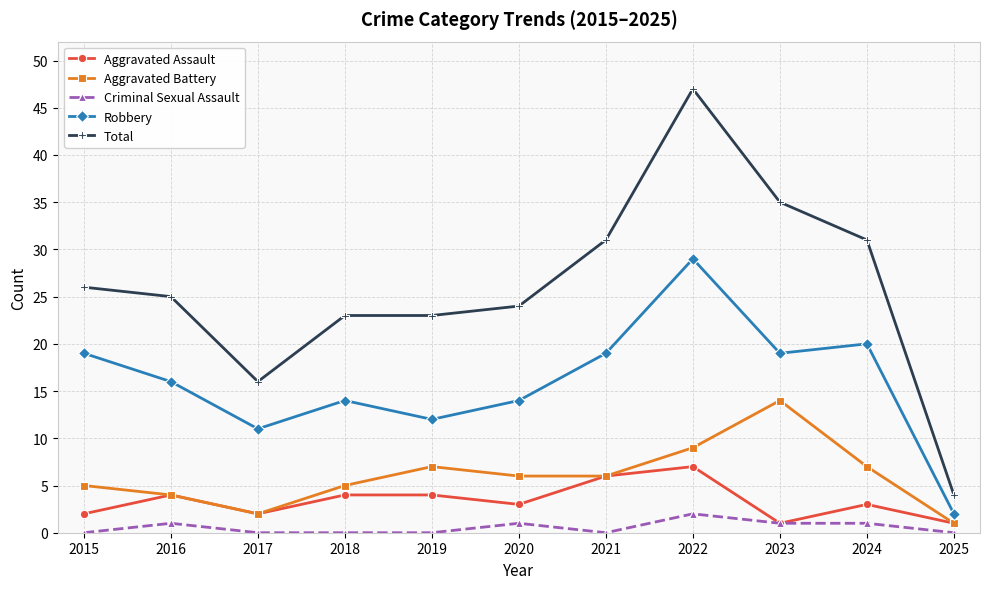

Reading left to right, extract all data points from this chart.

Aggravated Assault: 2015=2	2016=4	2017=2	2018=4	2019=4	2020=3	2021=6	2022=7	2023=1	2024=3	2025=1
Aggravated Battery: 2015=5	2016=4	2017=2	2018=5	2019=7	2020=6	2021=6	2022=9	2023=14	2024=7	2025=1
Criminal Sexual Assault: 2015=0	2016=1	2017=0	2018=0	2019=0	2020=1	2021=0	2022=2	2023=1	2024=1	2025=0
Robbery: 2015=19	2016=16	2017=11	2018=14	2019=12	2020=14	2021=19	2022=29	2023=19	2024=20	2025=2
Total: 2015=26	2016=25	2017=16	2018=23	2019=23	2020=24	2021=31	2022=47	2023=35	2024=31	2025=4